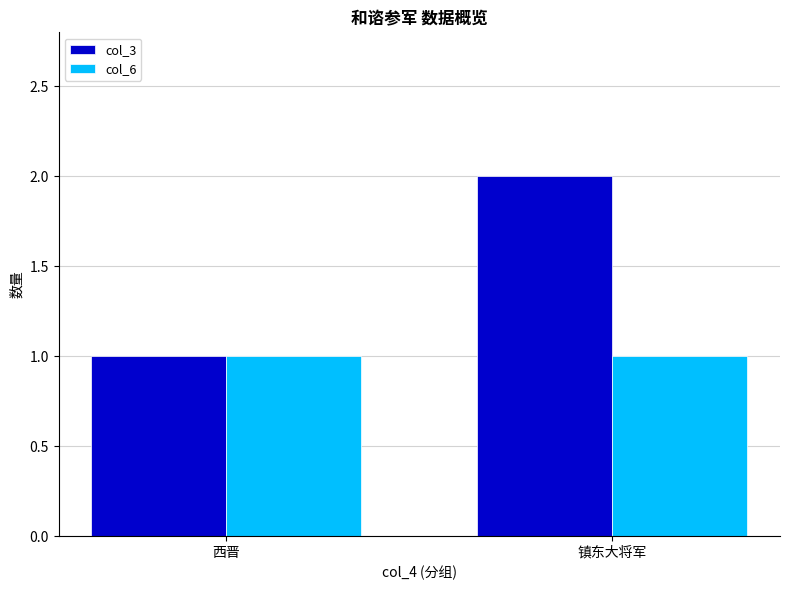

What is the average value of the col_6 series?

1